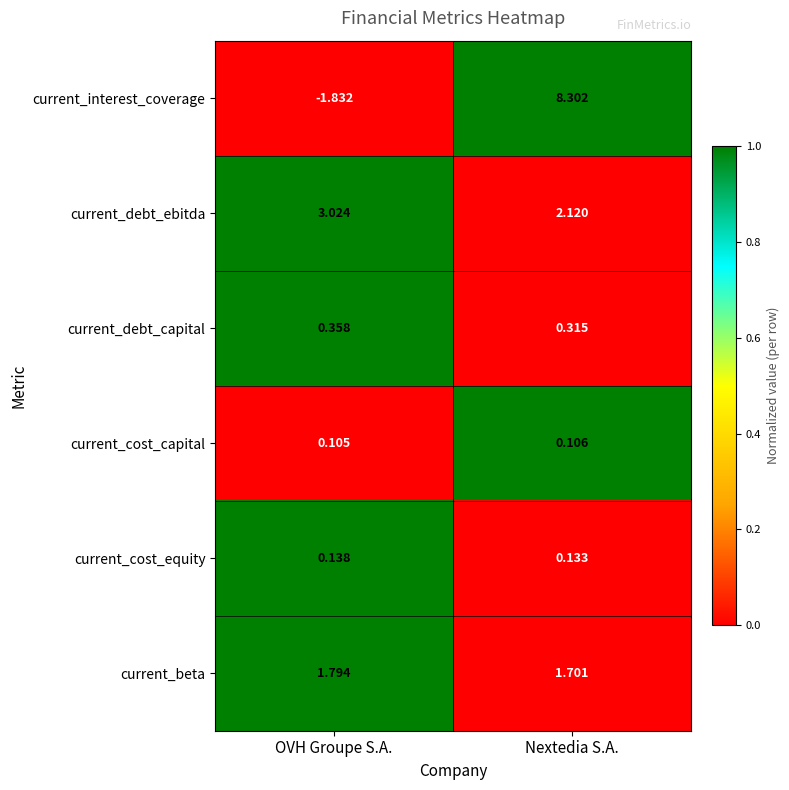

Between OVH Groupe S.A. and Nextedia S.A., which series saw the biggest shift?

current_interest_coverage